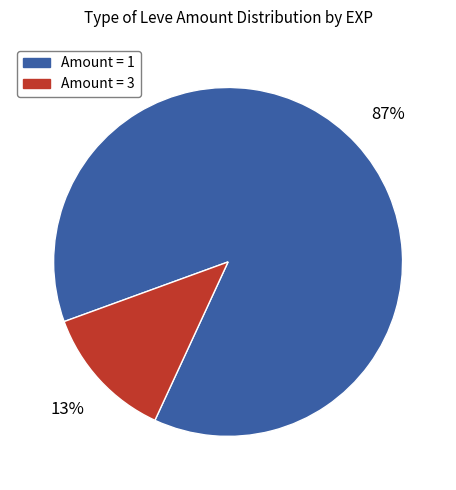

Is there a majority slice in this chart?

Yes